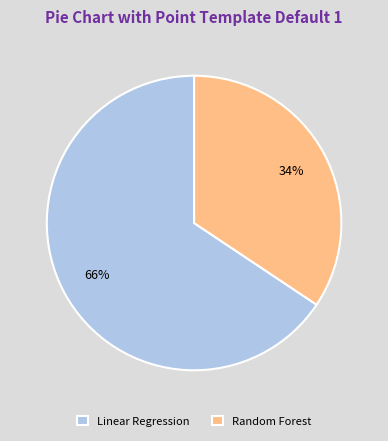

The Random Forest slice represents 34% of the pie. True or false?

True